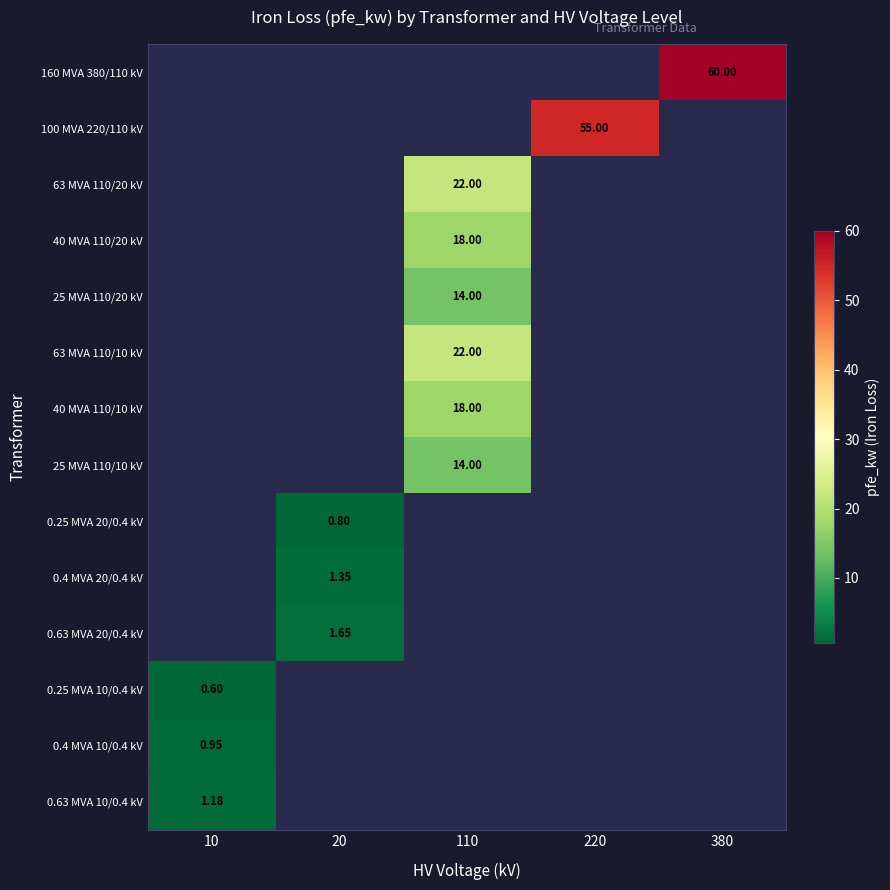

Rank the categories by 100 MVA 220/110 kV value from lowest to highest.

10, 20, 110, 220, 380